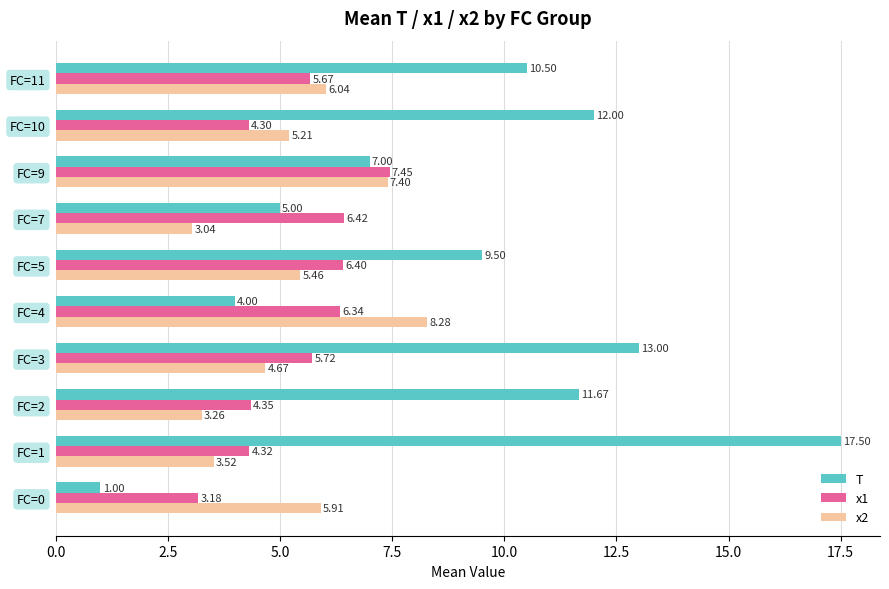

How many values in the x1 series exceed 5?

6